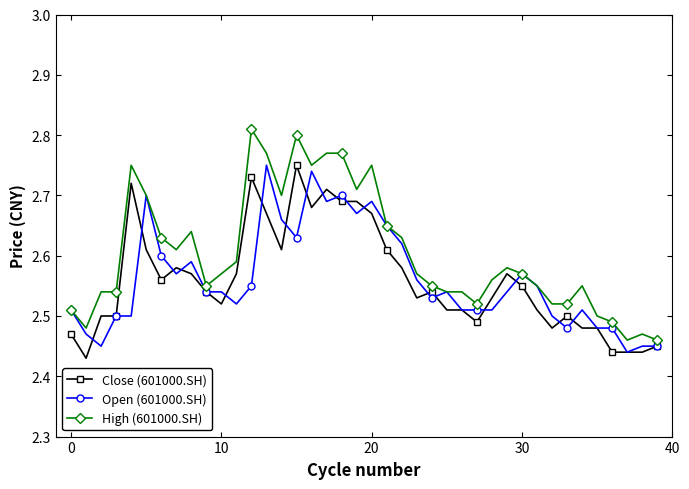

Which series has the largest range (max minus min)?

High (601000.SH)